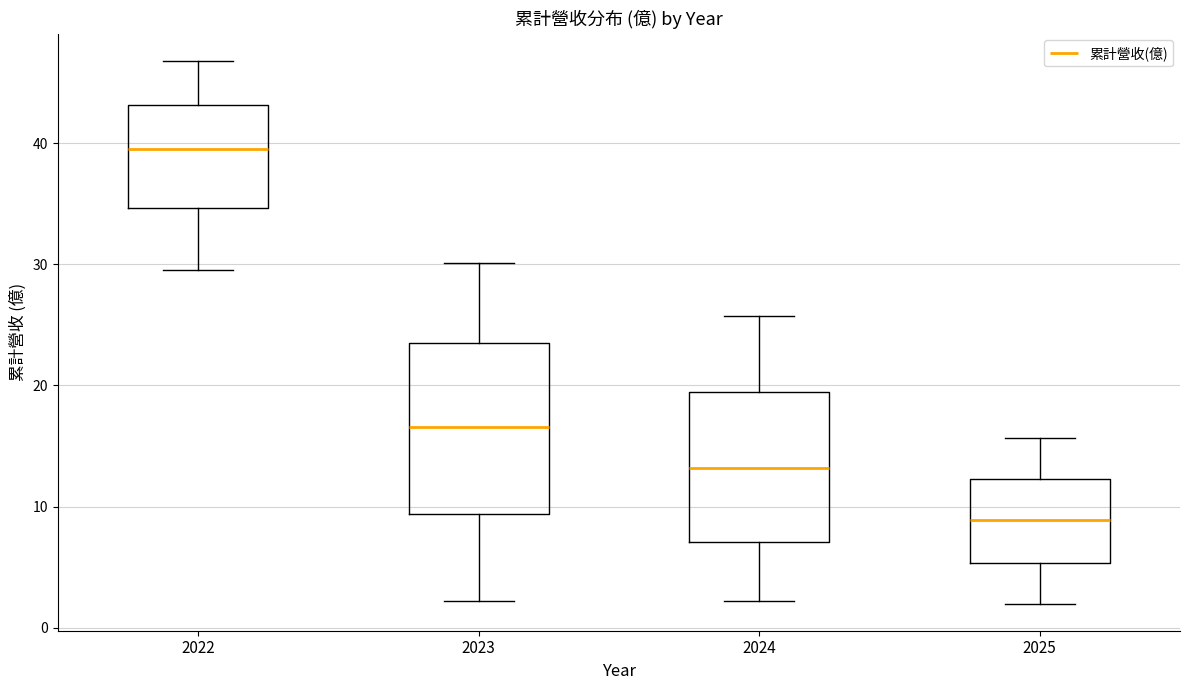

Reading left to right, transcribe this box plot: for each box, give where its median line is, the range the box spans, and where its two whiskers end, as read against the y-axis. The values are not printed on the chart, so give them approximately, as read against the axis.

2022: median 40, box 35 to 43, whiskers 30 to 47
2023: median 17, box 9 to 23, whiskers 2 to 30
2024: median 13, box 7 to 19, whiskers 2 to 26
2025: median 9, box 5 to 12, whiskers 2 to 16